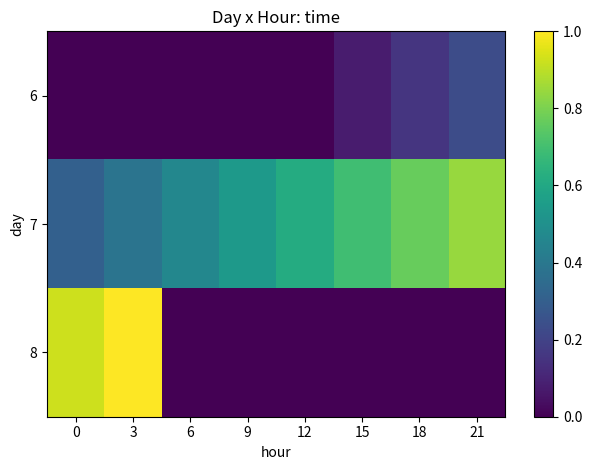

Rank the series by their average value, from highest to lowest.

7, 8, 6